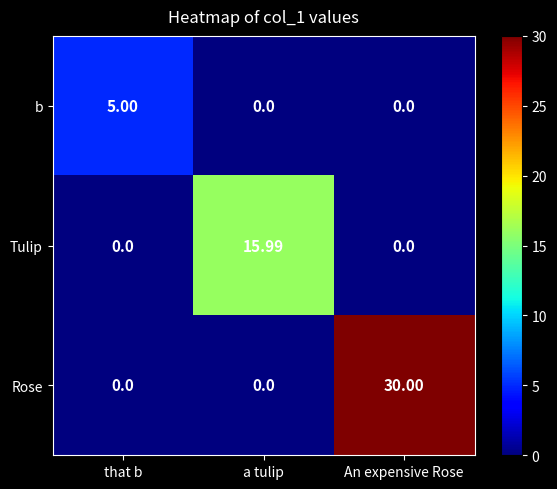

Which series has the widest spread of values?

Rose